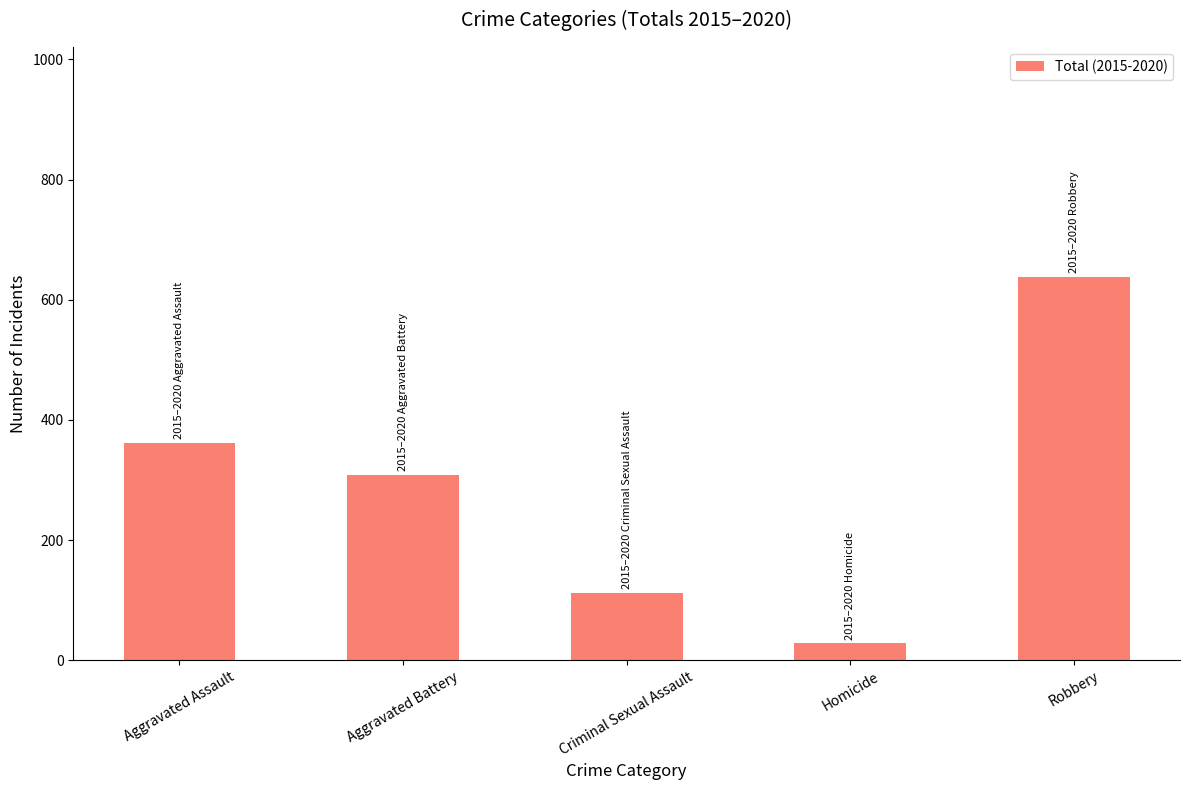

At which label does the data first exceed 309?

Aggravated Assault